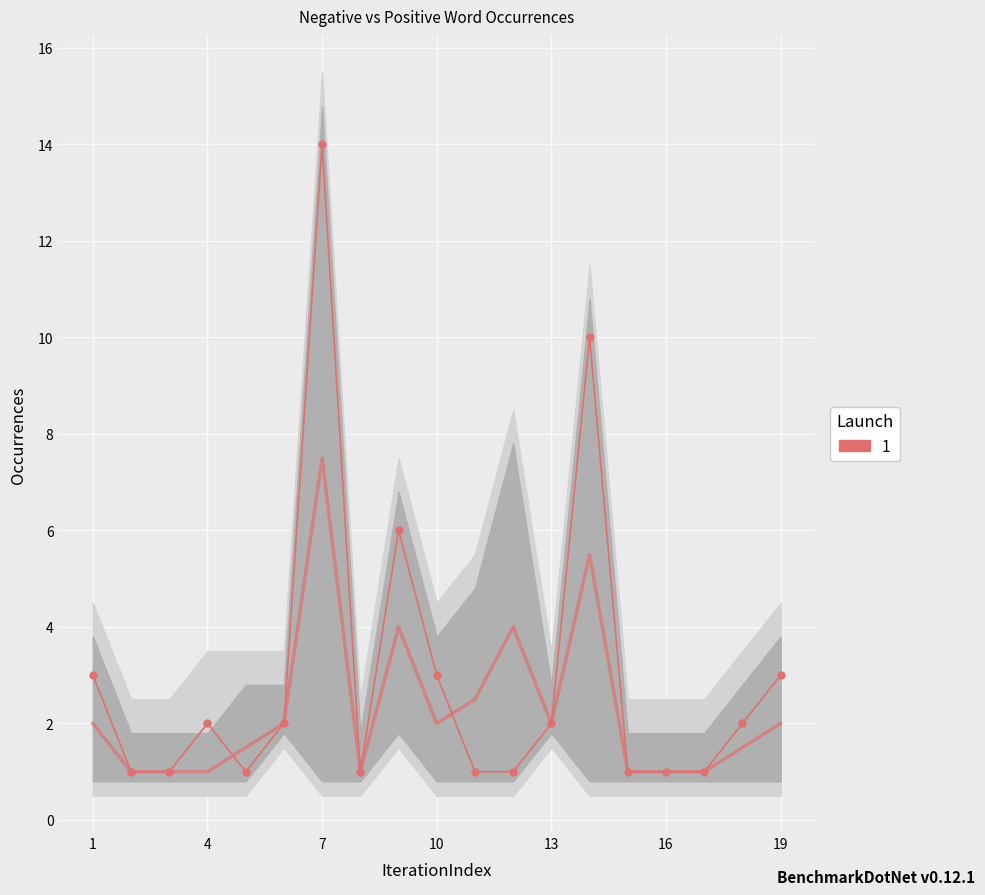

How many interior local peaks does the negative total occ series have?

4